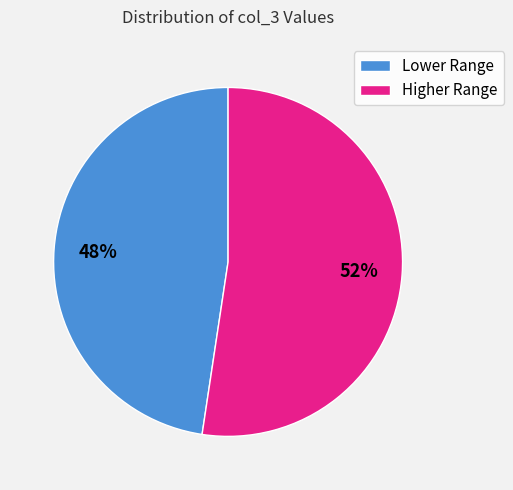

Is there a majority slice in this chart?

Yes